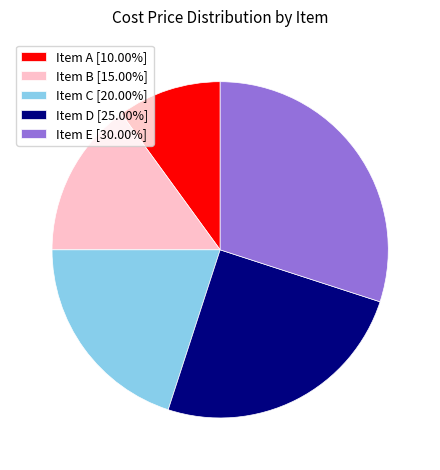

How many slices are in this pie chart?

5